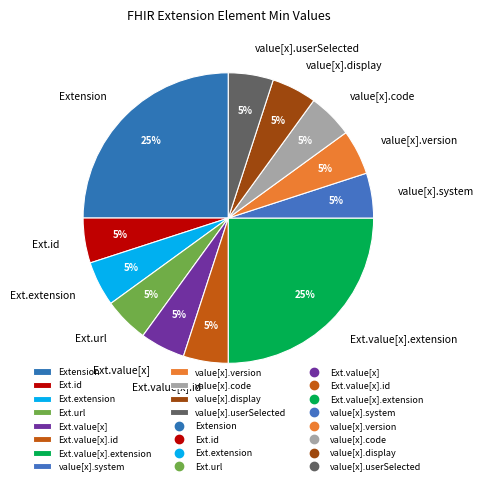

Is there any slice that represents more than half of the pie?

No